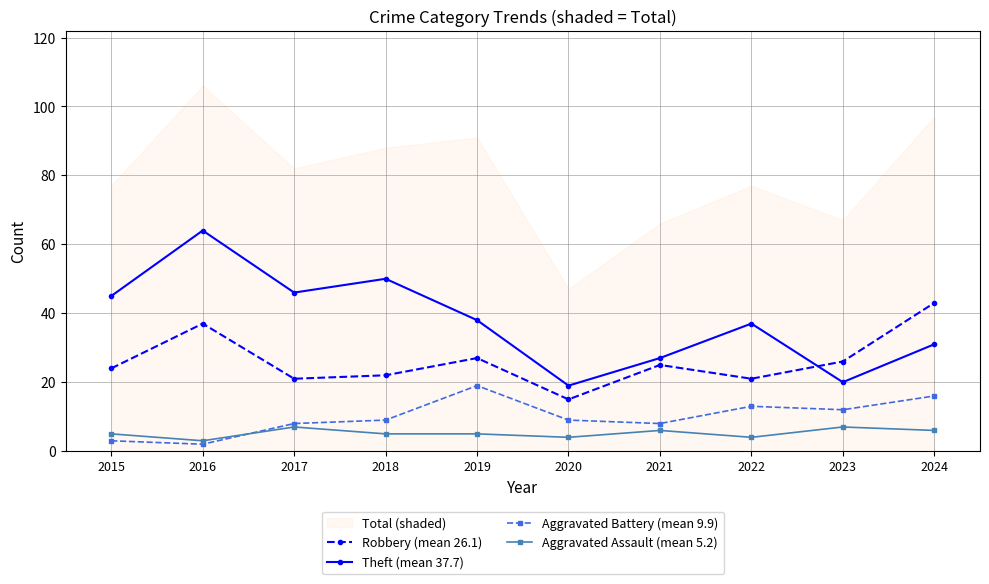

Count the number of categories in the chart.

10